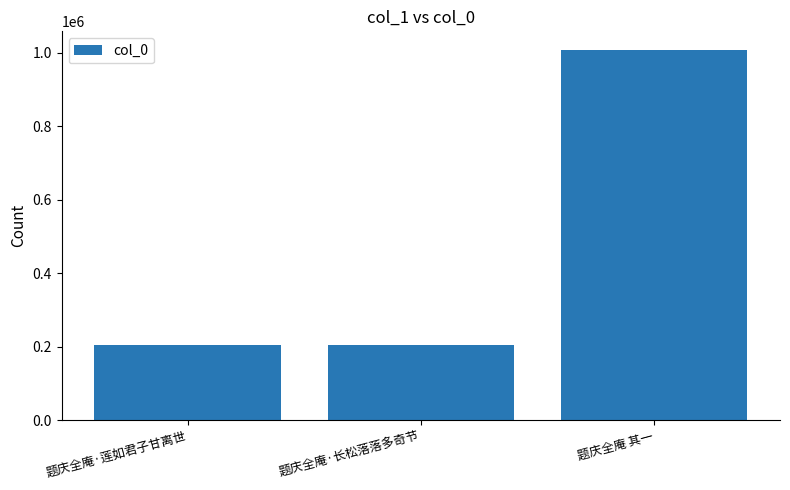

Where is the data nearest to the value 606511?

题庆全庵·莲如君子甘离世